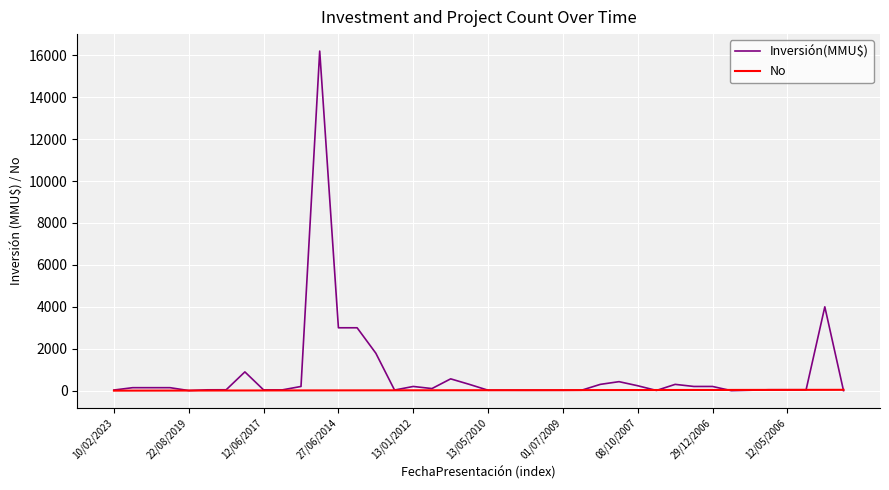

List the series in order of their overall mean, highest first.

Inversión(MMU$), No